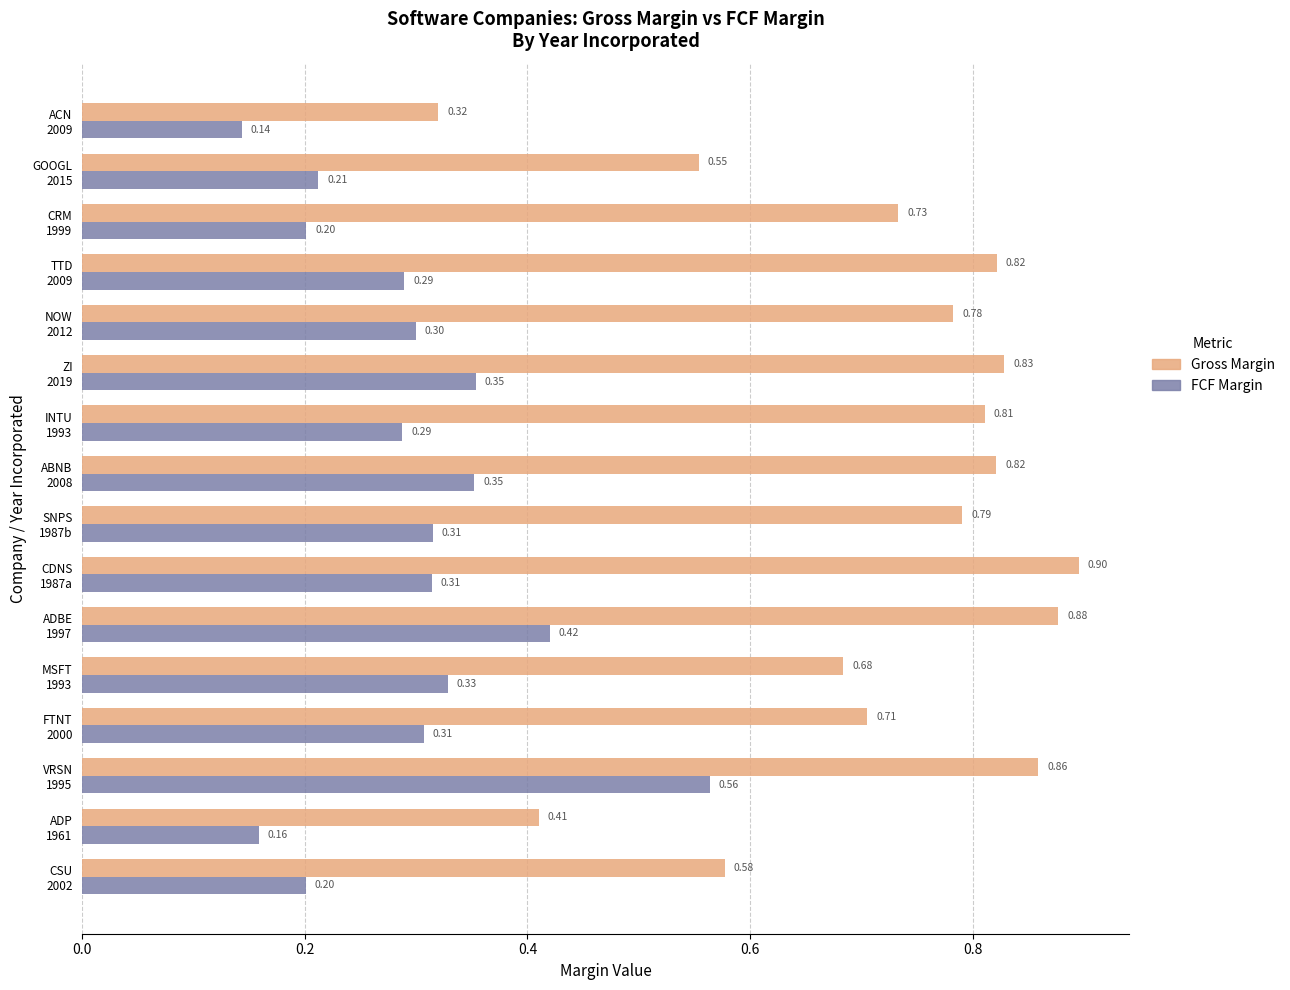

Rank the series by their average value, from highest to lowest.

Gross Margin, FCF Margin